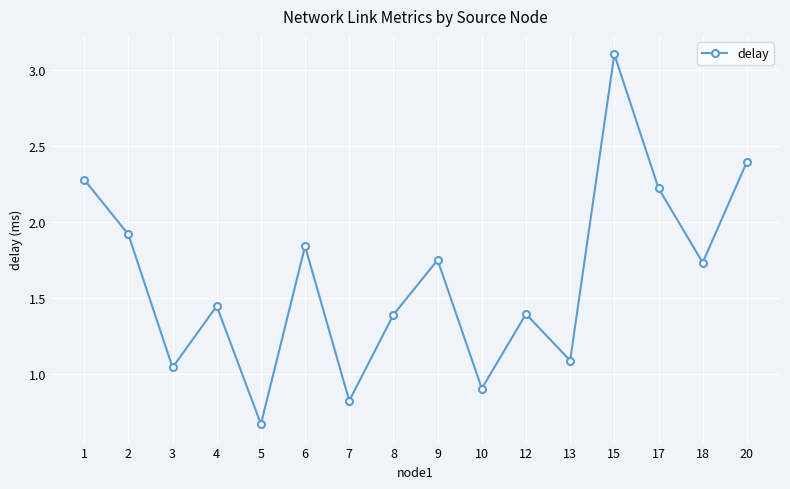

The value at 15 is 3.1. True or false?

True